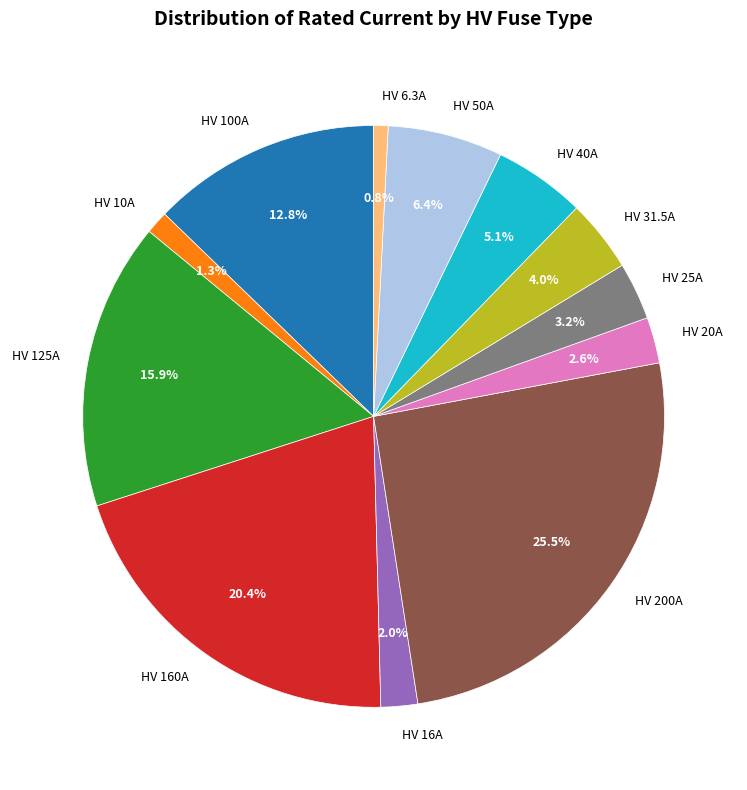

To the nearest percent, what is the difference between the largest and smallest slice percentages?

25%